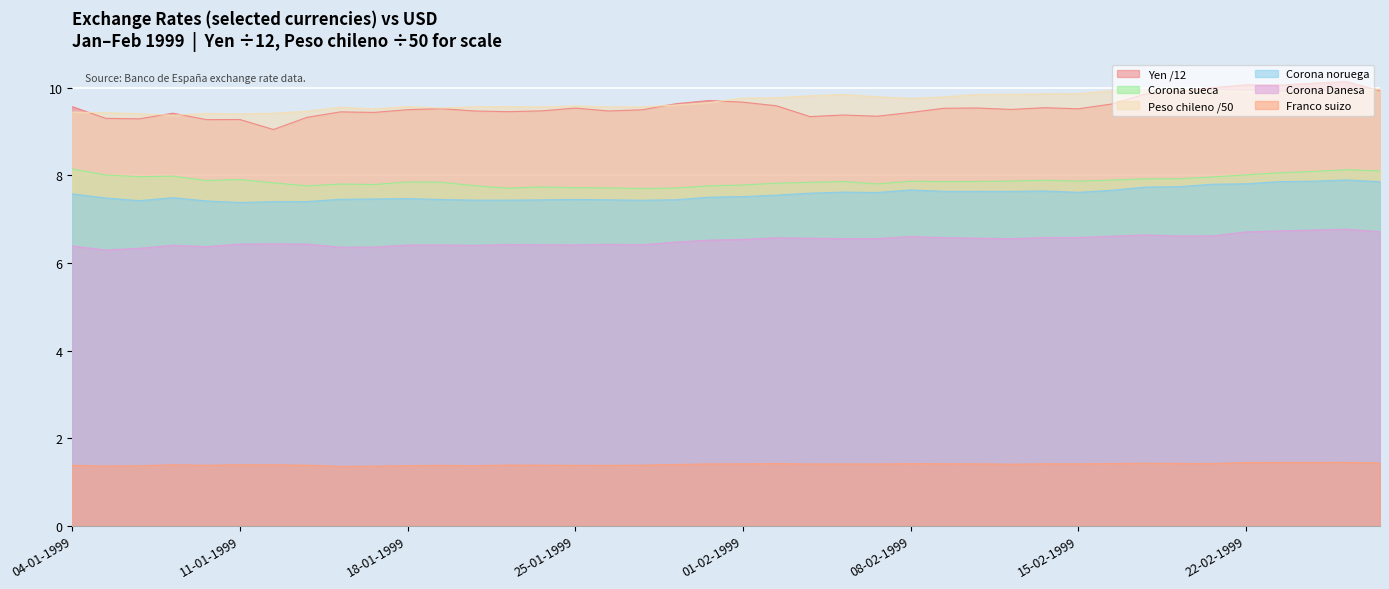

How many lines are shown in the chart?

6